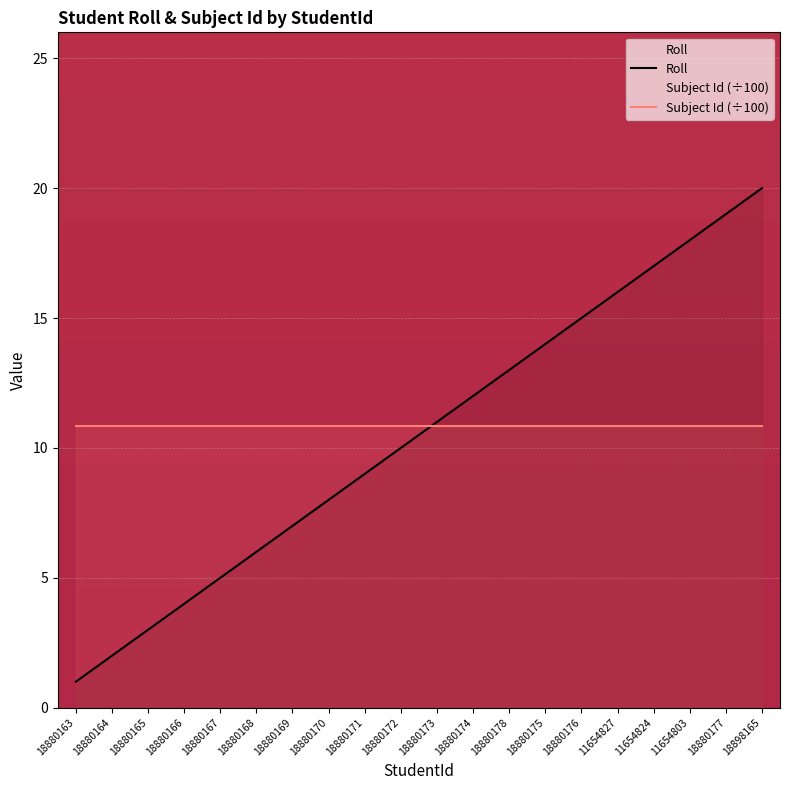

Rank the categories by Subject Id (÷100) value from lowest to highest.

18880163, 18880164, 18880165, 18880166, 18880167, 18880168, 18880169, 18880170, 18880171, 18880172, 18880173, 18880174, 18880178, 18880175, 18880176, 11654827, 11654824, 11654803, 18880177, 18898165